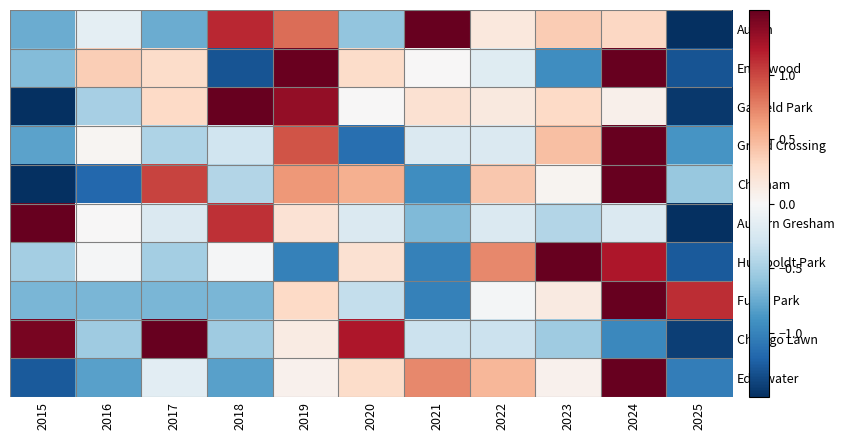

Reading left to right, transcribe all the data shown in this chart.

Austin: 2015=-0.7	2016=-0.1	2017=-0.7	2018=1.1	2019=0.8	2020=-0.6	2021=1.6	2022=0.2	2023=0.4	2024=0.3	2025=-2.2
Englewood: 2015=-0.6	2016=0.4	2017=0.3	2018=-1.3	2019=1.5	2020=0.3	2021=0.0	2022=-0.2	2023=-0.9	2024=1.9	2025=-1.3
Garfield Park: 2015=-2.0	2016=-0.5	2017=0.3	2018=1.6	2019=1.3	2020=0.0	2021=0.2	2022=0.2	2023=0.3	2024=0.1	2025=-1.4
Grand Crossing: 2015=-0.8	2016=0.0	2017=-0.5	2018=-0.3	2019=0.9	2020=-1.1	2021=-0.2	2022=-0.2	2023=0.4	2024=2.6	2025=-0.9
Chatham: 2015=-1.5	2016=-1.2	2017=1.0	2018=-0.4	2019=0.7	2020=0.5	2021=-0.9	2022=0.4	2023=0.0	2024=2.0	2025=-0.6
Auburn Gresham: 2015=2.4	2016=0.0	2017=-0.2	2018=1.1	2019=0.2	2020=-0.2	2021=-0.7	2022=-0.2	2023=-0.4	2024=-0.2	2025=-1.8
Humboldt Park: 2015=-0.5	2016=-0.0	2017=-0.5	2018=-0.0	2019=-1.0	2020=0.2	2021=-1.0	2022=0.7	2023=2.2	2024=1.2	2025=-1.3
Fuller Park: 2015=-0.7	2016=-0.7	2017=-0.7	2018=-0.7	2019=0.3	2020=-0.4	2021=-1.0	2022=-0.0	2023=0.1	2024=2.6	2025=1.1
Chicago Lawn: 2015=1.4	2016=-0.5	2017=1.9	2018=-0.5	2019=0.1	2020=1.2	2021=-0.3	2022=-0.3	2023=-0.5	2024=-1.0	2025=-1.4
Edgewater: 2015=-1.3	2016=-0.8	2017=-0.2	2018=-0.8	2019=0.1	2020=0.3	2021=0.7	2022=0.5	2023=0.1	2024=2.5	2025=-1.0